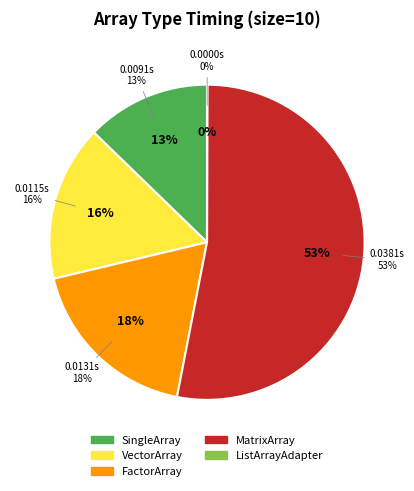

To the nearest percent, what portion does MatrixArray represent?

53%